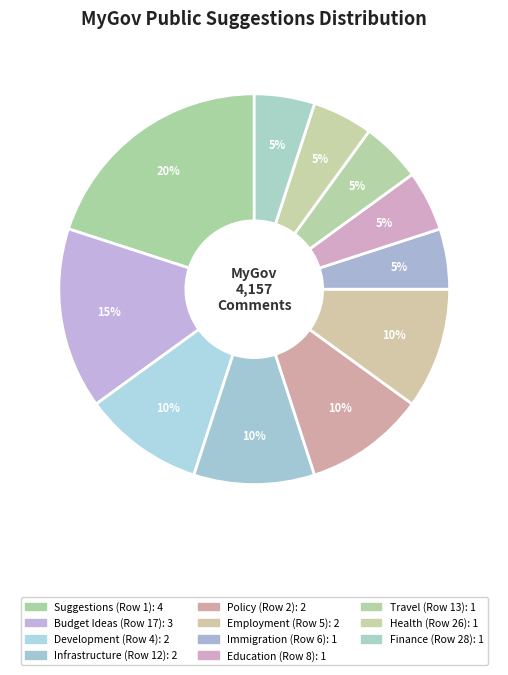

Is there any slice that represents more than half of the pie?

No